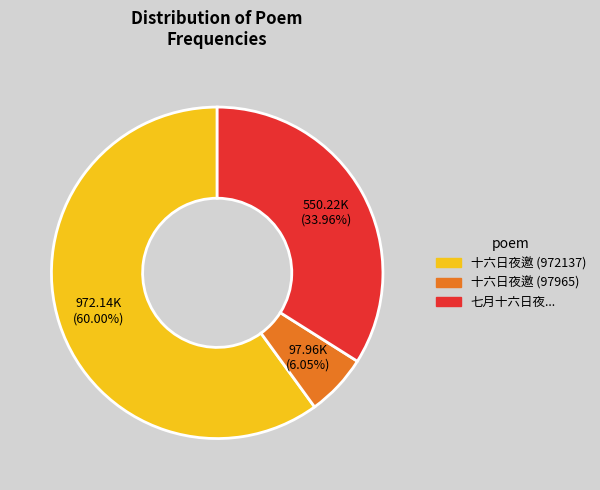

What is the largest slice in the pie chart?

十六日夜邀 (972137)